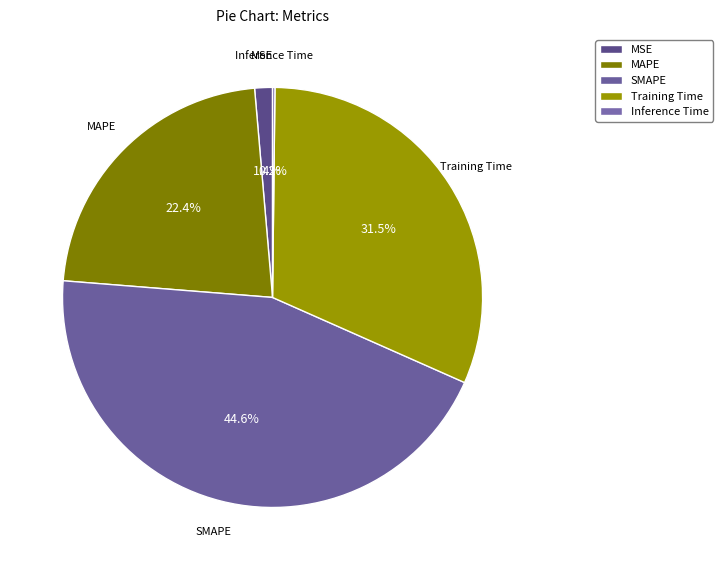

To the nearest percent, what portion does MAPE represent?

22%